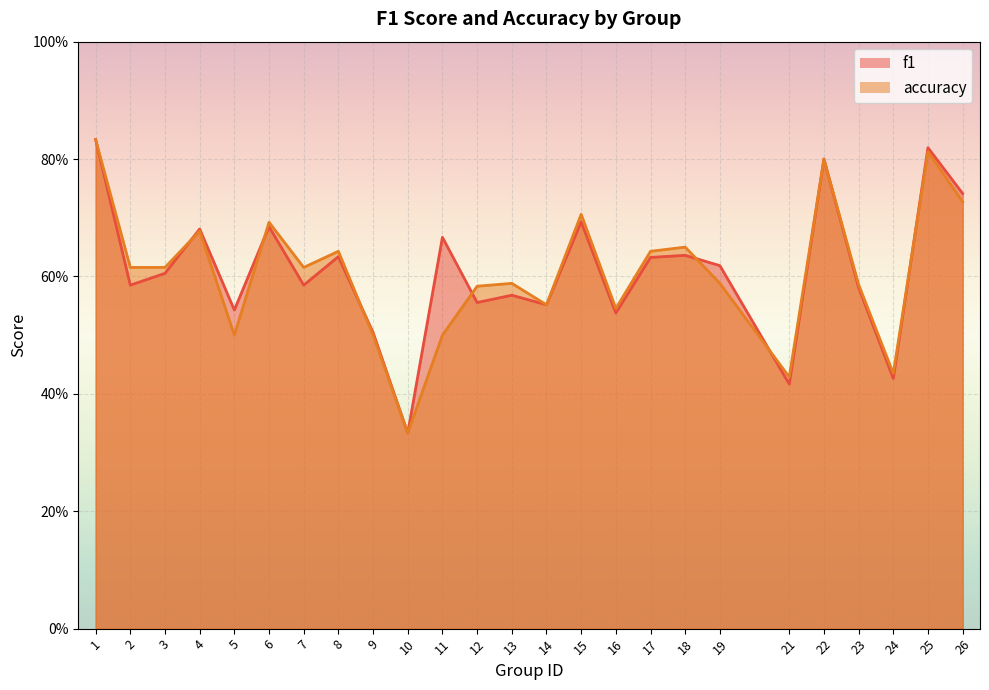

Between 5 and 10, which is larger?

5